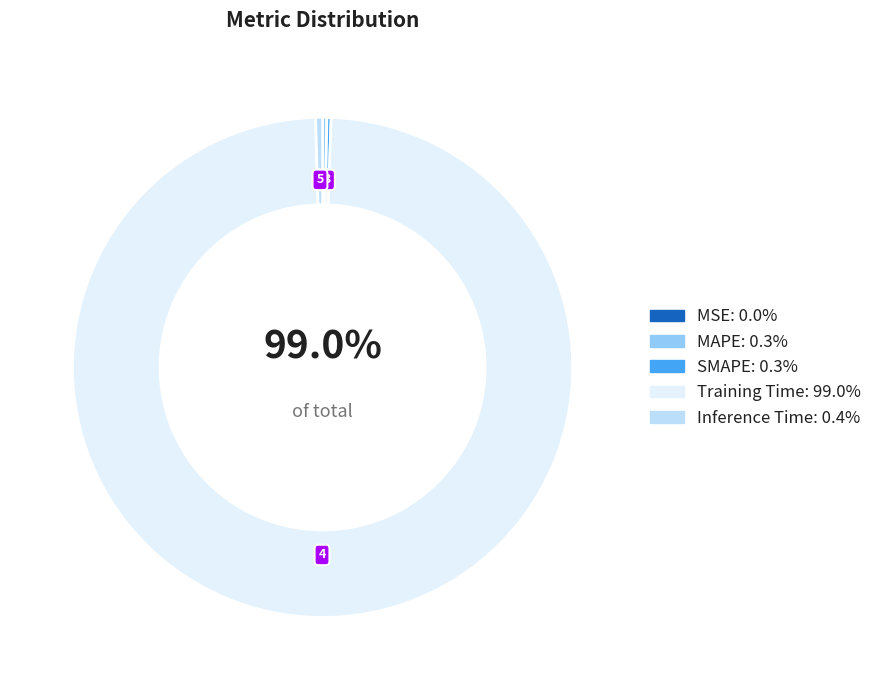

What is the majority slice?

Training Time